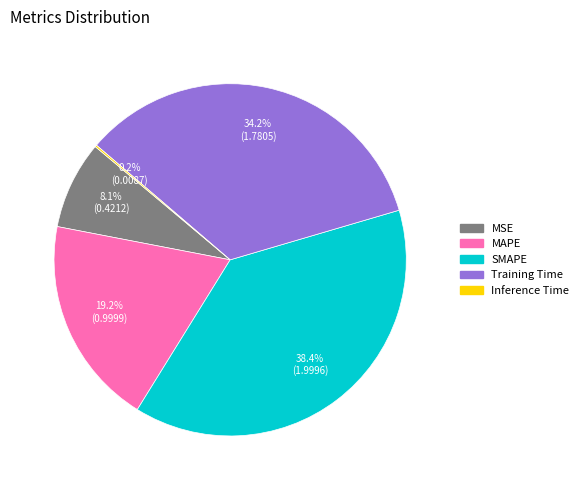

Which slice is the largest?

SMAPE